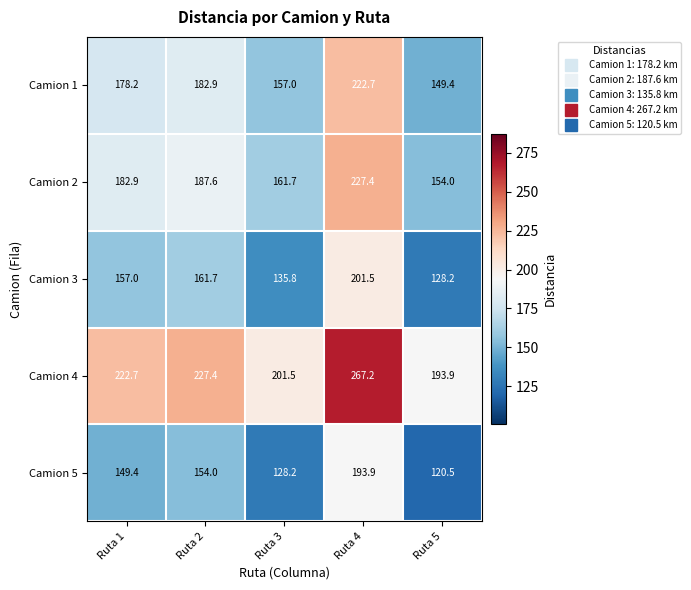

What value does the Camion 2 series have at Ruta 5?

154.0